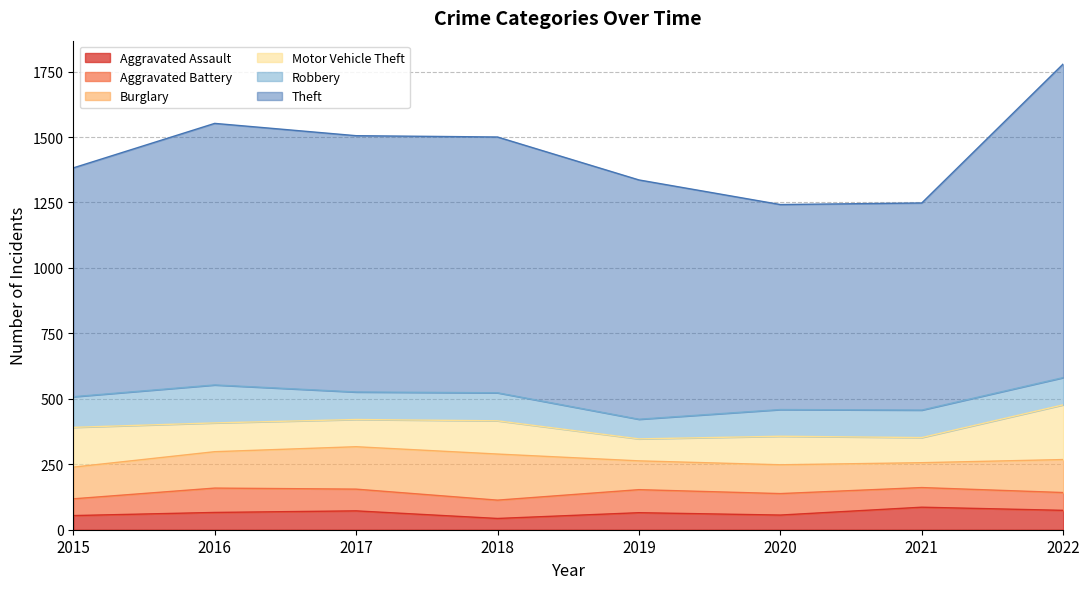

Which series has the largest total across all categories?

Theft